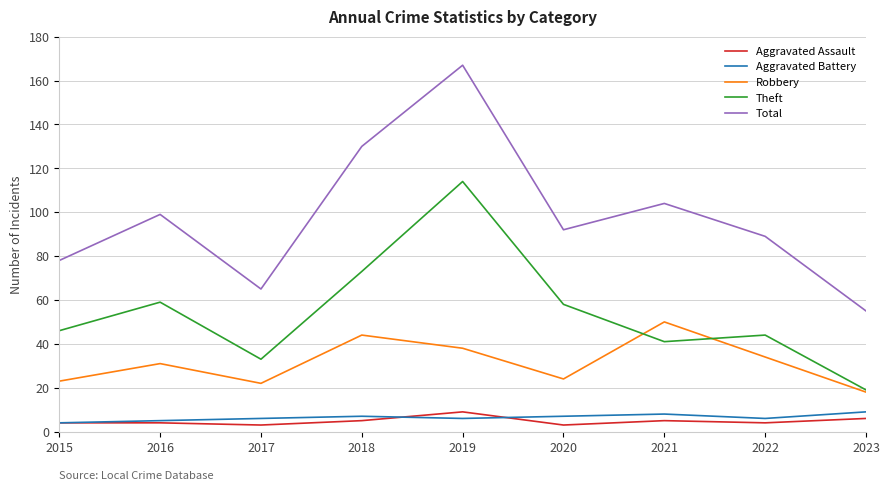

Reading left to right, transcribe all the data shown in this chart.

Aggravated Assault: 2015=4	2016=4	2017=3	2018=5	2019=9	2020=3	2021=5	2022=4	2023=6
Aggravated Battery: 2015=4	2016=5	2017=6	2018=7	2019=6	2020=7	2021=8	2022=6	2023=9
Robbery: 2015=23	2016=31	2017=22	2018=44	2019=38	2020=24	2021=50	2022=34	2023=18
Theft: 2015=46	2016=59	2017=33	2018=73	2019=114	2020=58	2021=41	2022=44	2023=19
Total: 2015=78	2016=99	2017=65	2018=130	2019=167	2020=92	2021=104	2022=89	2023=55